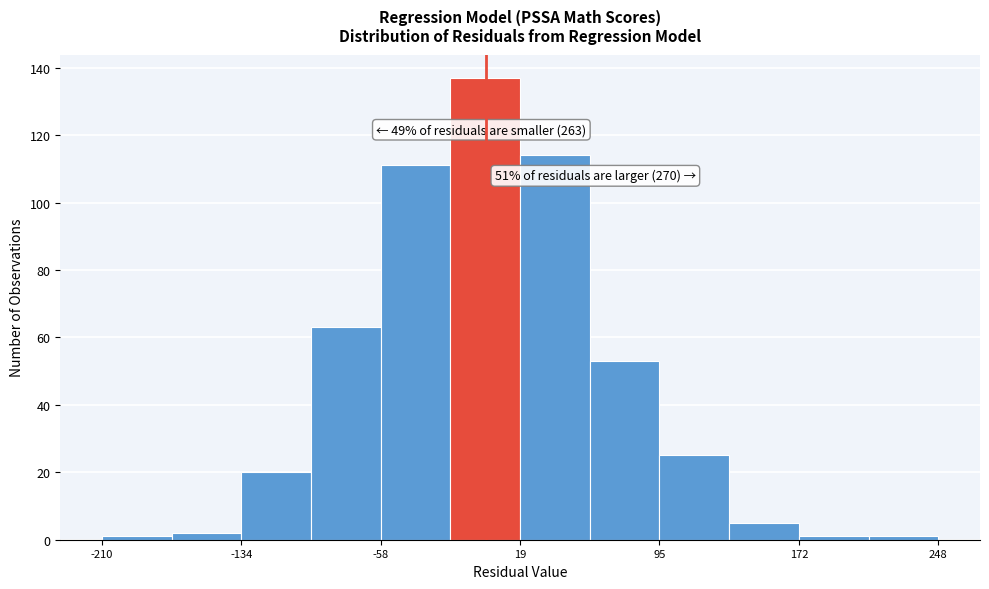

Around what value on the x-axis is the tallest bar? Give the approximate position of its centre, as read against the axis.

0